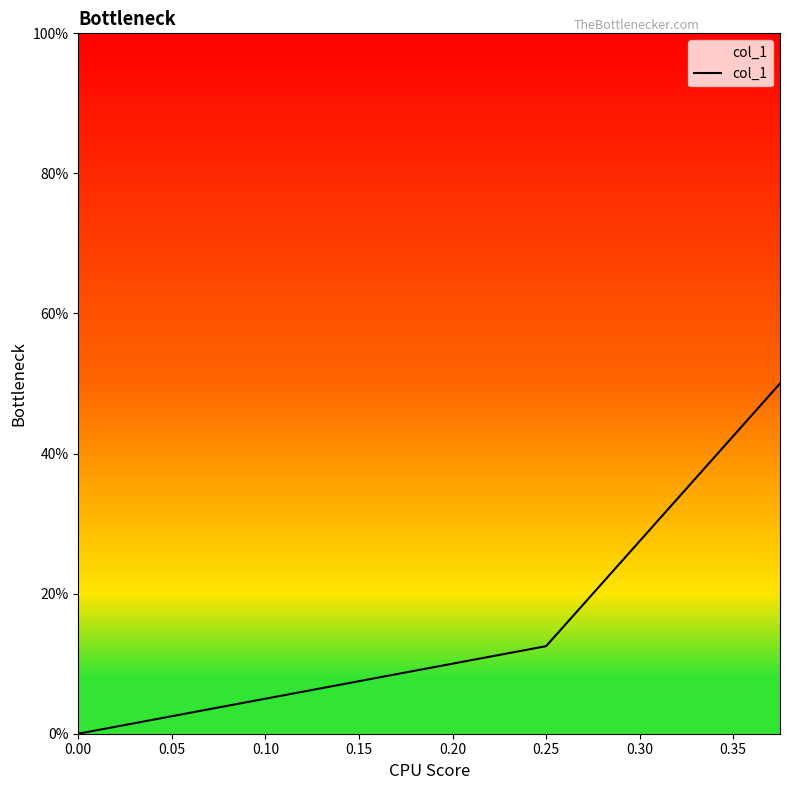

How many values are above zero?

2